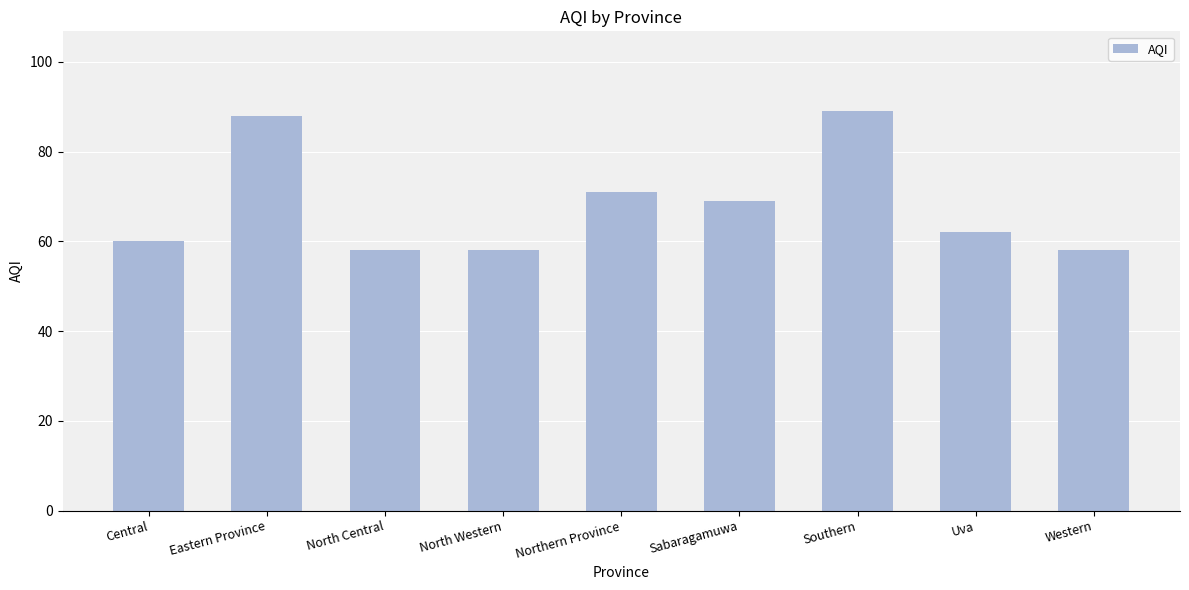

What is the difference between the maximum and minimum values?

31